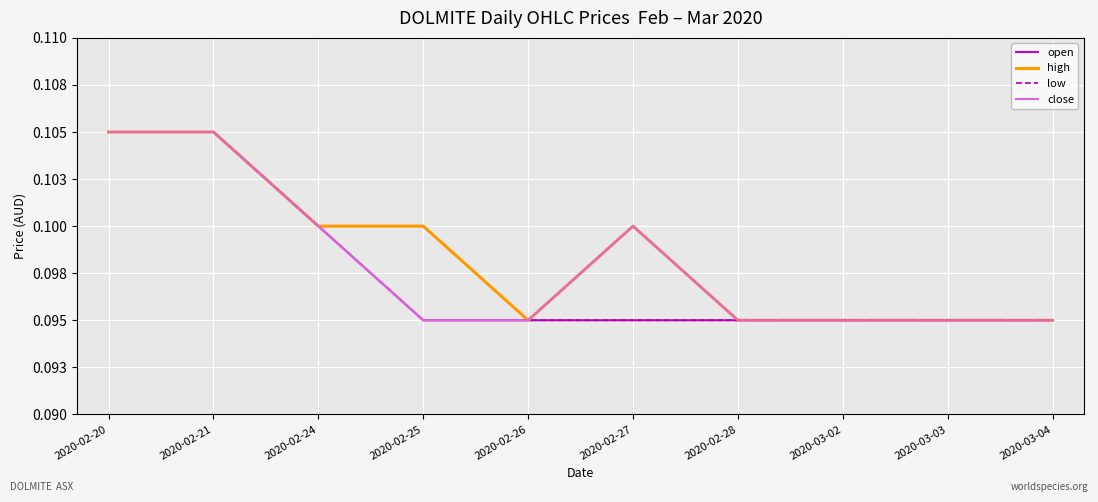

Is this an area chart (filled region under the line)?

No